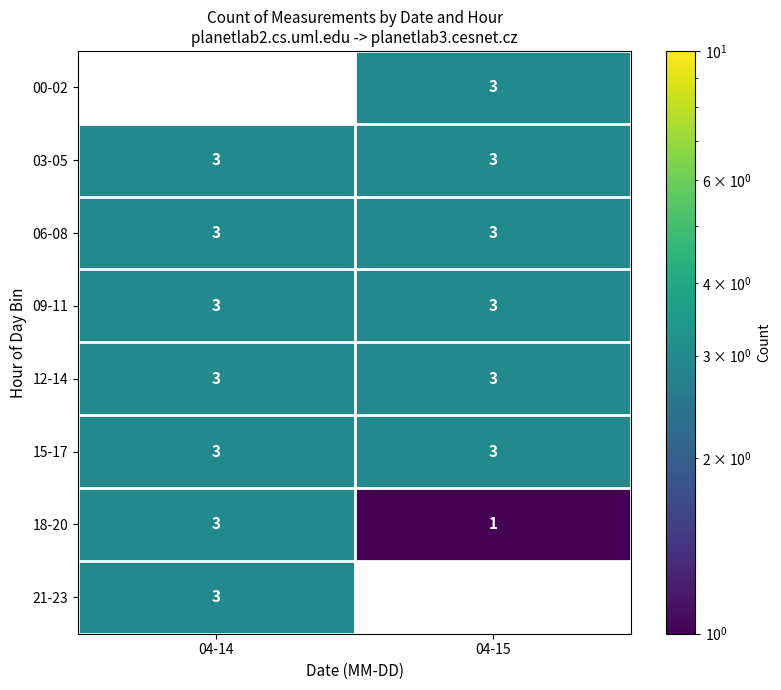

What is the sum of the 21-23 values at 04-15 and 04-14?

3